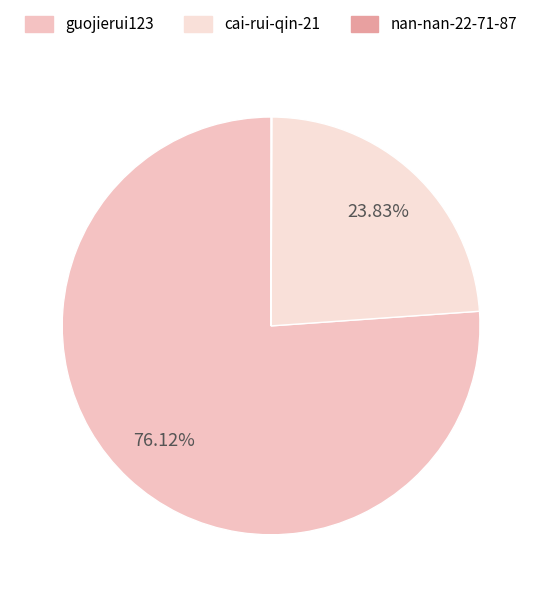

Does cai-rui-qin-21 account for over 50% of the chart?

No